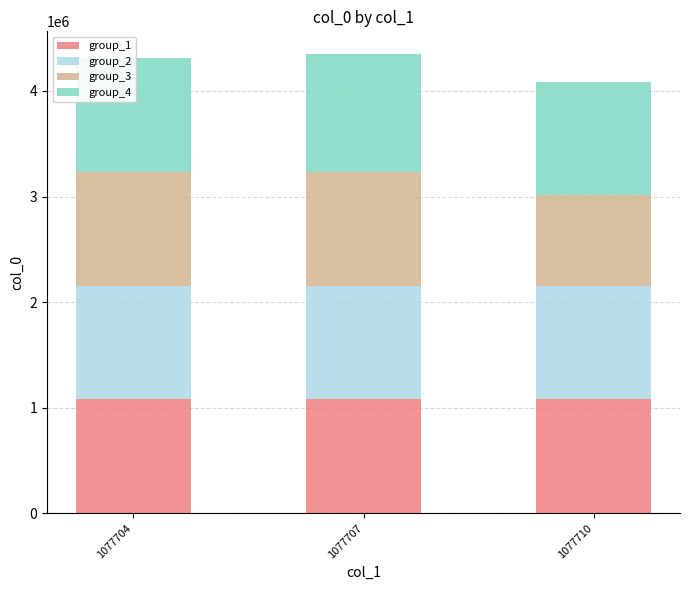

How many series are shown in this chart?

4